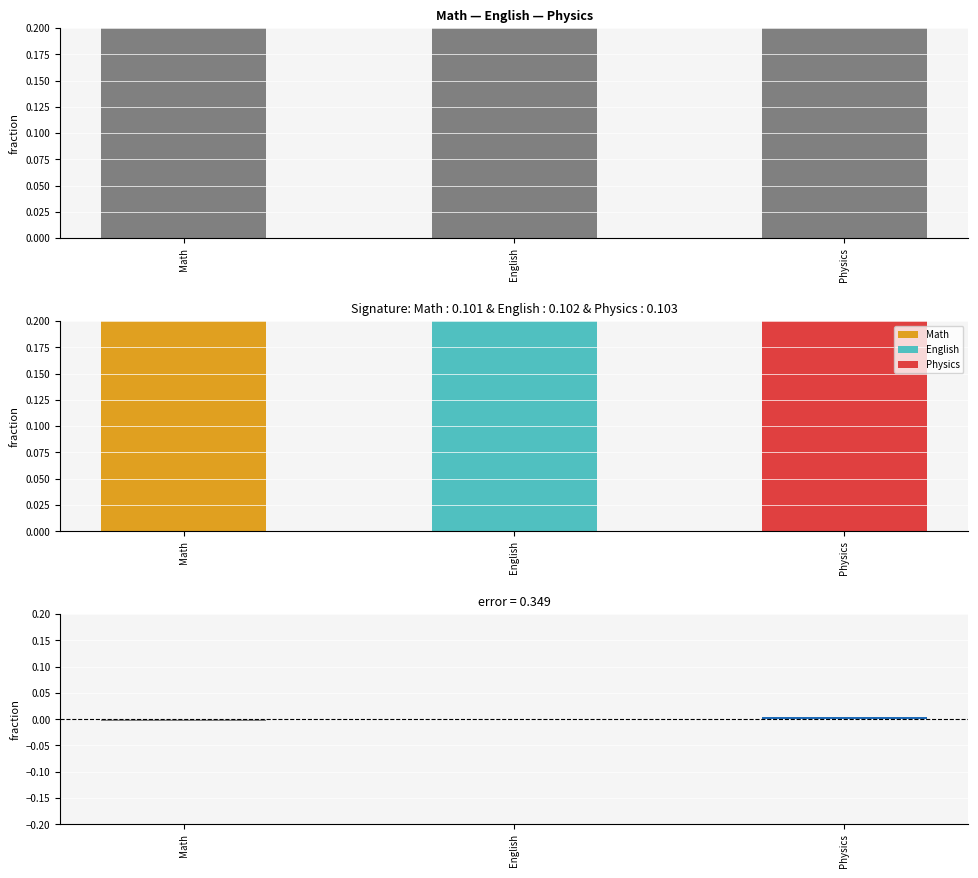

The chart shows a value of 0.4 at Math. True or false?

False